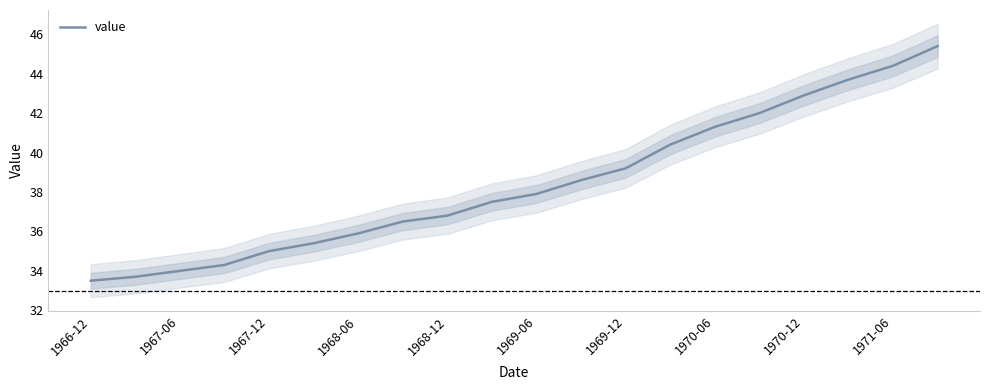

The value of value at 1971-06 is 61.5. True or false?

False